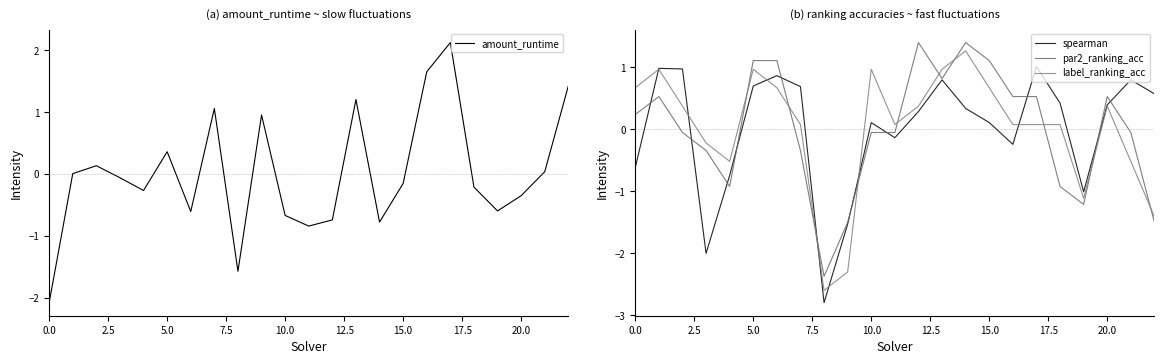

Which series has the largest range (max minus min)?

amount_runtime